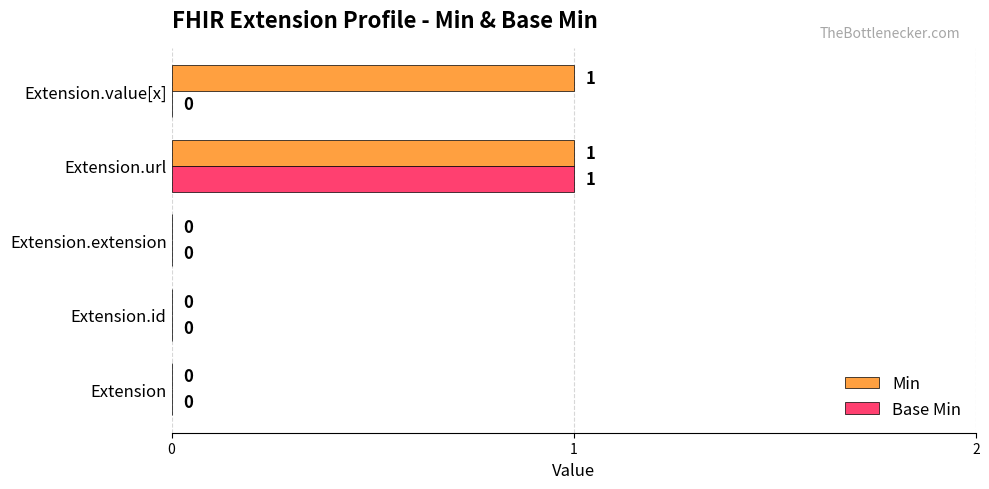

What is the maximum value for Base Min?

1